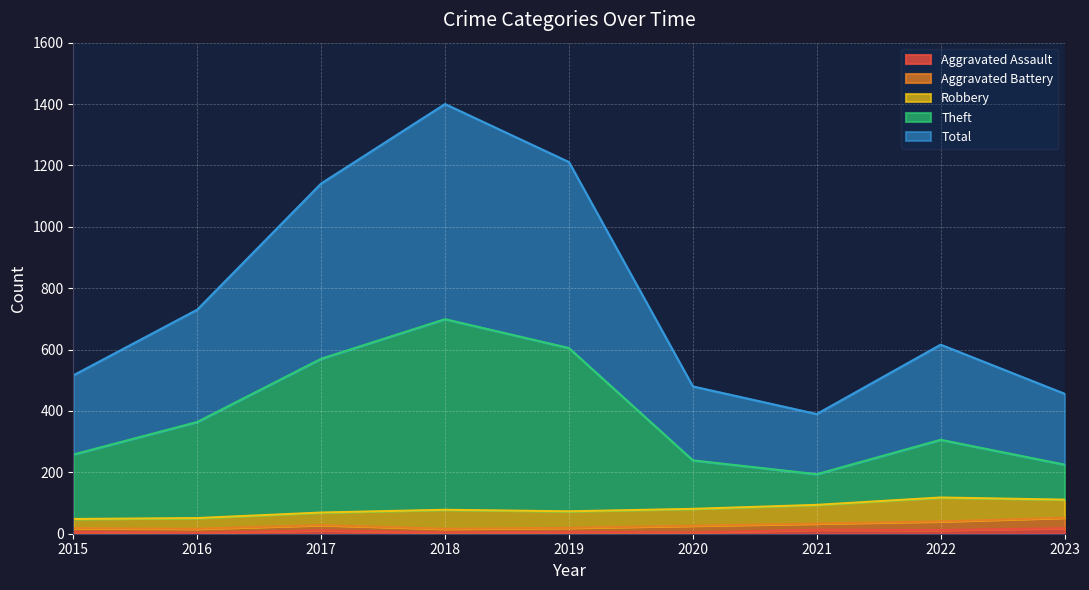

At which category does Theft reach its first local valley?

2021